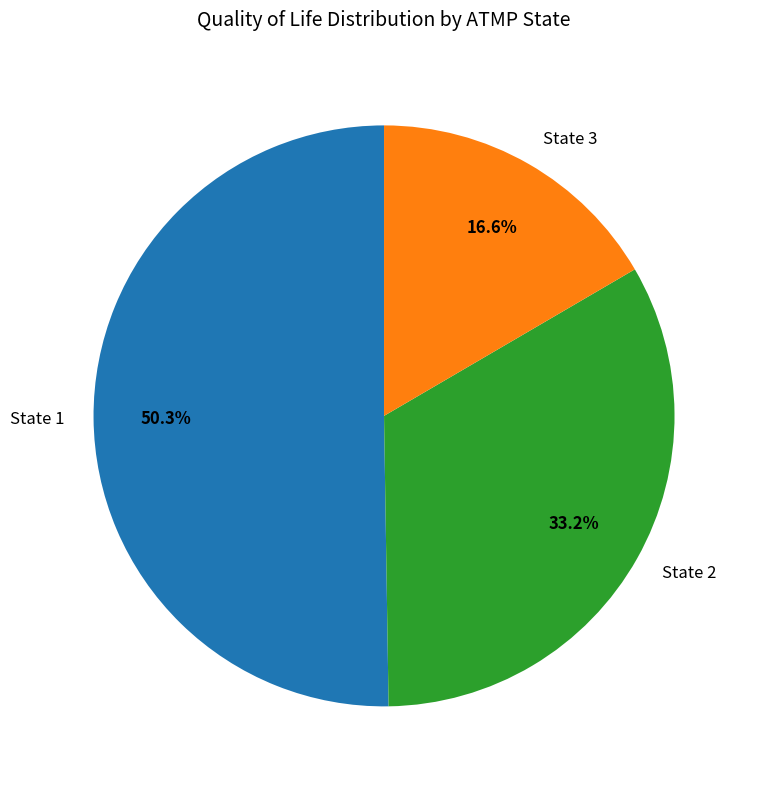

How much of the chart is everything except State 3?

83.4%